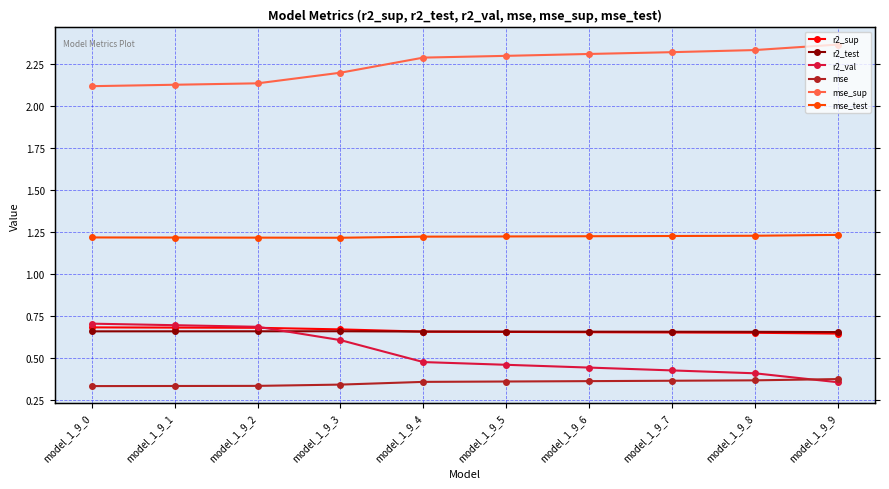

What is the sum of the mse_test values at model_1_9_8 and model_1_9_2?

2.4